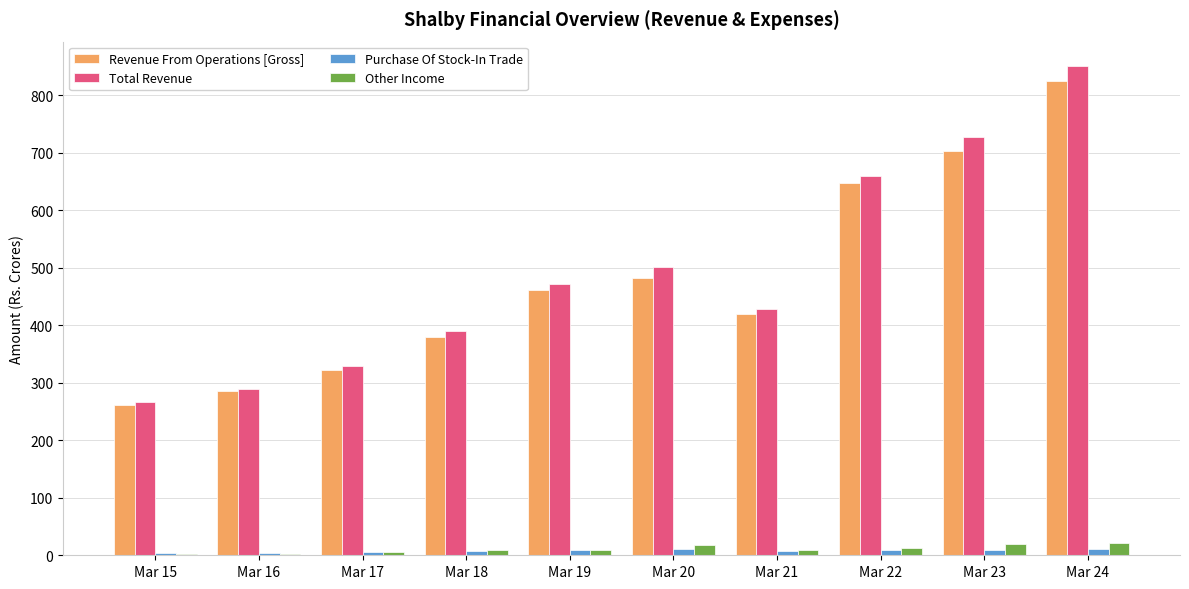

Which category has the highest value in the Revenue From Operations [Gross] series?

Mar 24